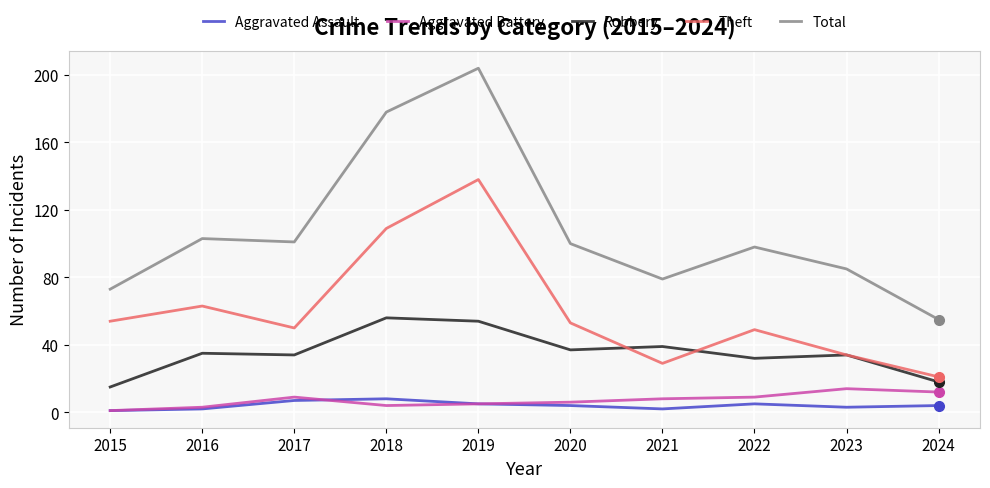

Reading left to right, list all the values displayed in this chart.

Aggravated Assault: 2015=1	2016=2	2017=7	2018=8	2019=5	2020=4	2021=2	2022=5	2023=3	2024=4
Aggravated Battery: 2015=1	2016=3	2017=9	2018=4	2019=5	2020=6	2021=8	2022=9	2023=14	2024=12
Robbery: 2015=15	2016=35	2017=34	2018=56	2019=54	2020=37	2021=39	2022=32	2023=34	2024=18
Theft: 2015=54	2016=63	2017=50	2018=109	2019=138	2020=53	2021=29	2022=49	2023=34	2024=21
Total: 2015=73	2016=103	2017=101	2018=178	2019=204	2020=100	2021=79	2022=98	2023=85	2024=55